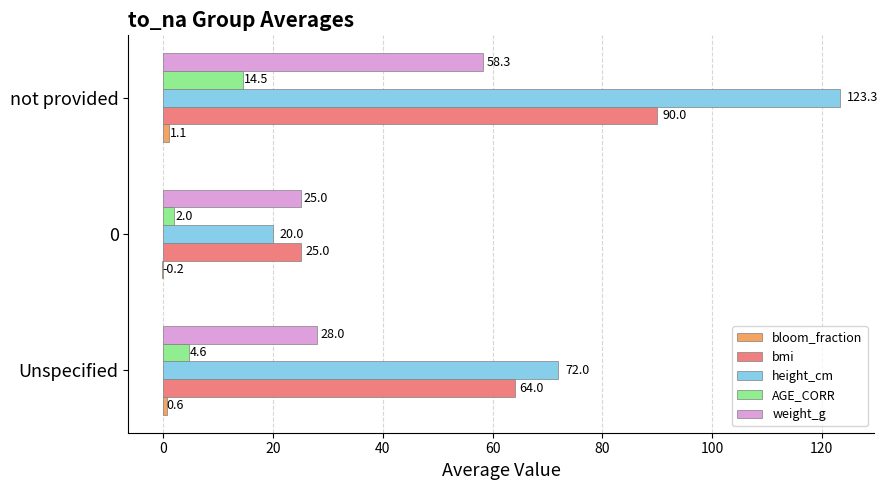

The weight_g series shows 25.0 at 0. True or false?

True